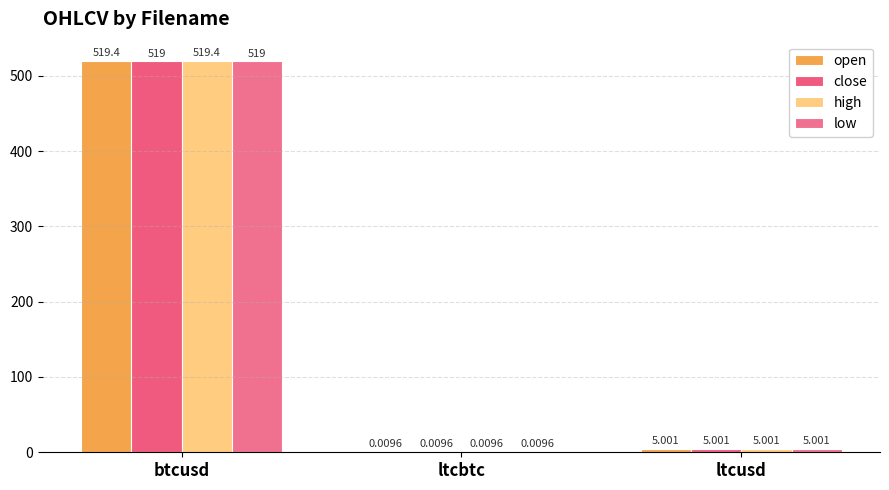

Between btcusd and ltcusd, which series saw the biggest shift?

open